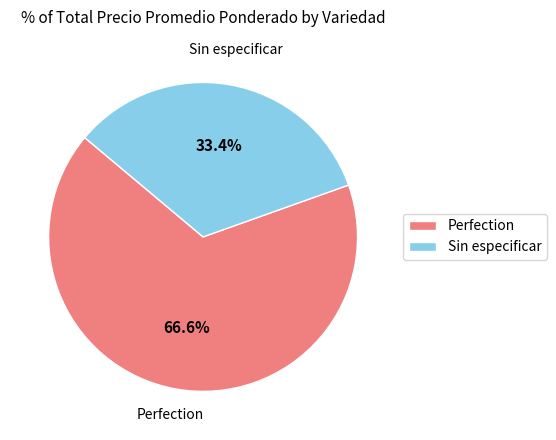

Which slice is the largest?

Perfection